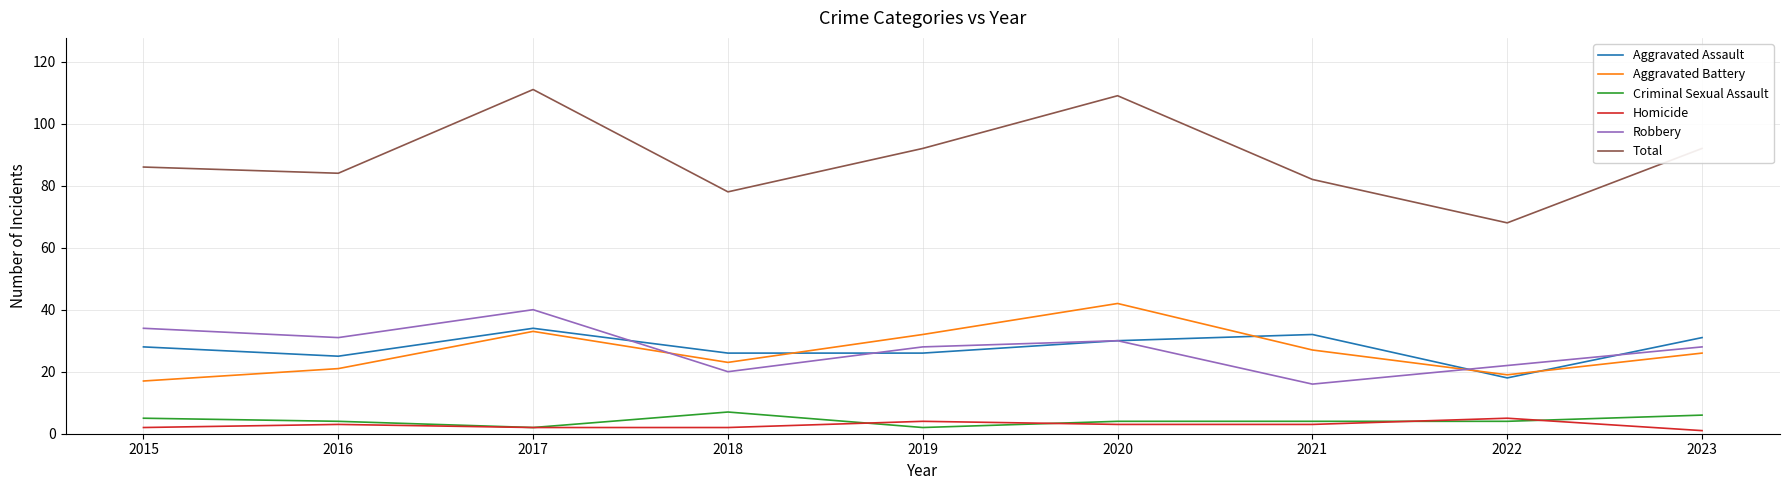

What is the average value of the Aggravated Assault series?

28